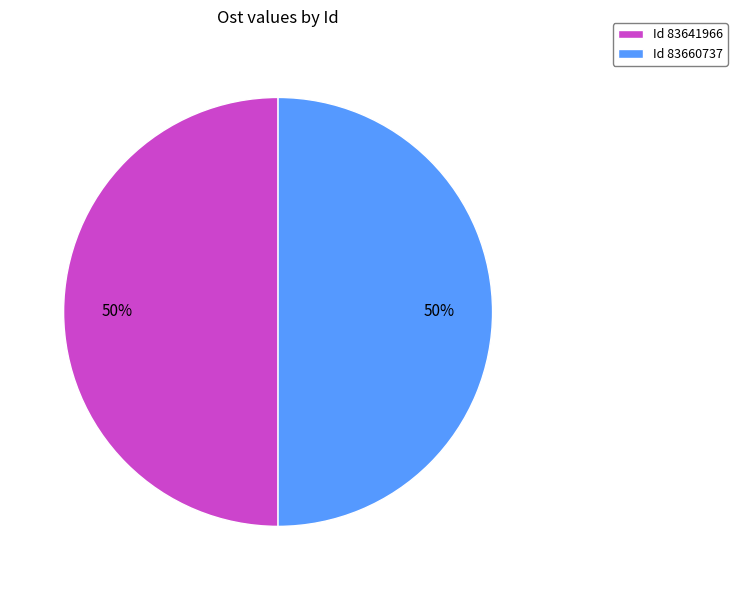

Is it true that Id 83641966 is 41% of the pie?

False